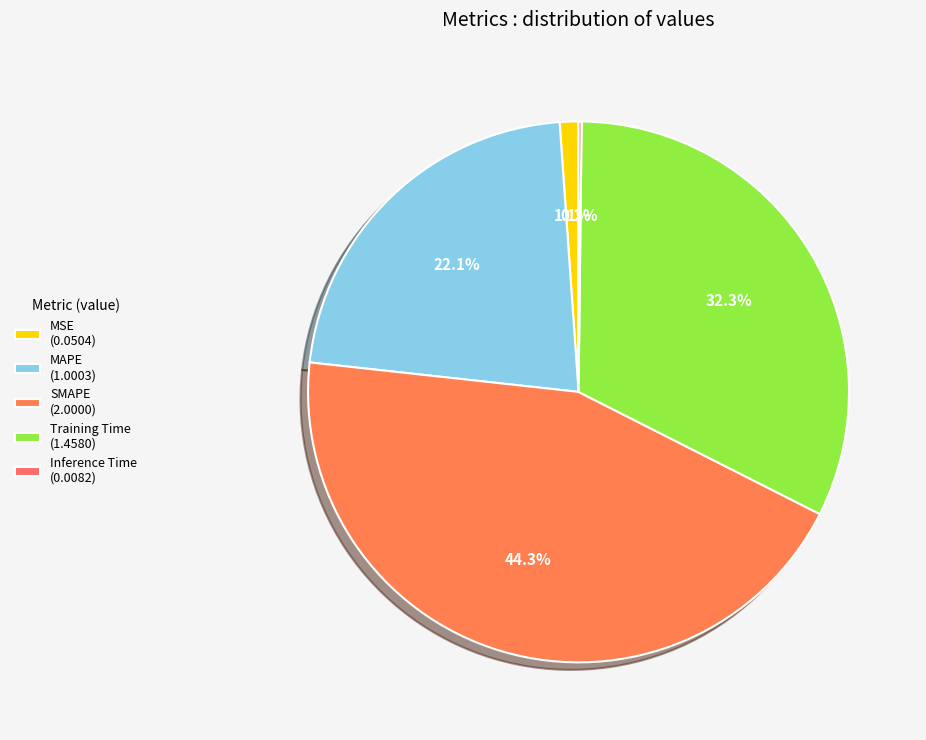

What percentage is NOT represented by MSE?

98.9%